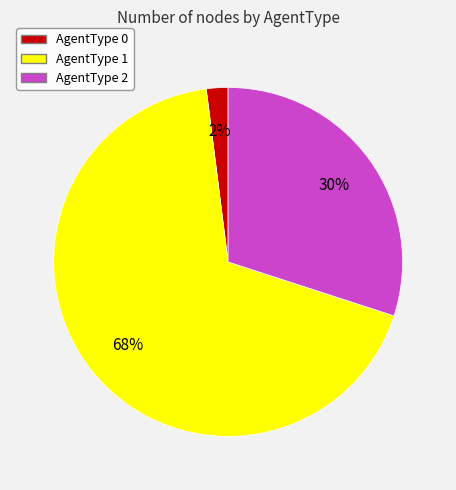

Is it true that AgentType 1 is 53% of the pie?

False